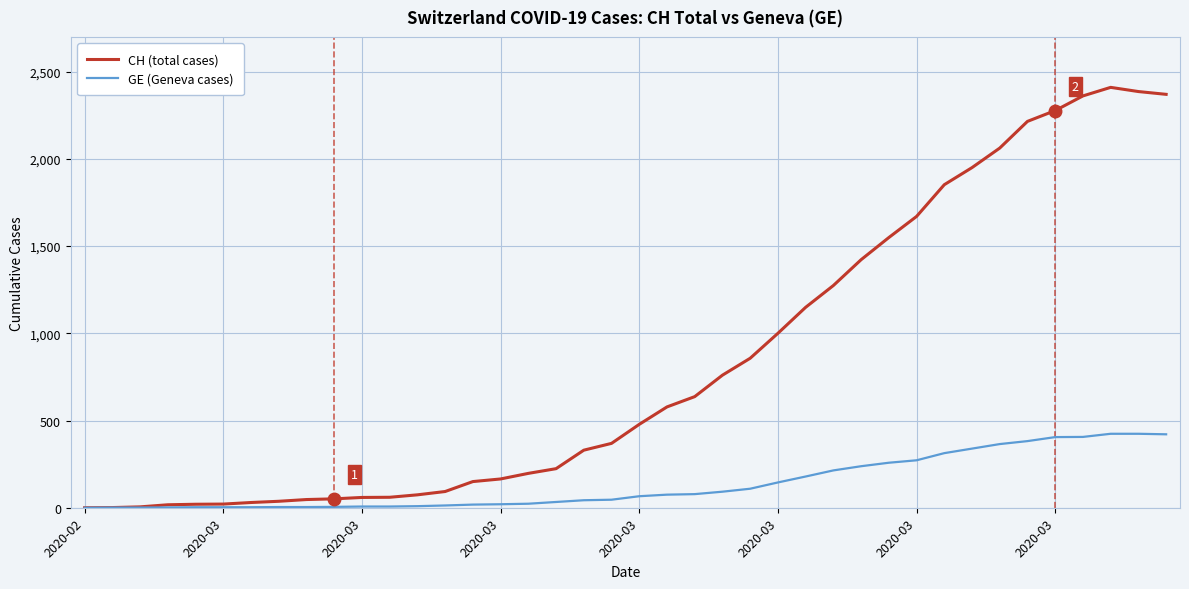

What is the sum of all CH (total cases) values?

33207